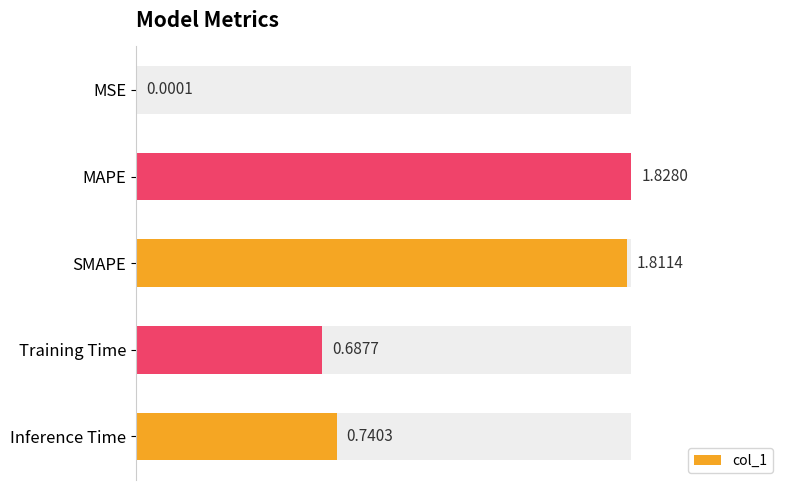

What is the difference between the maximum and minimum values?

1.8